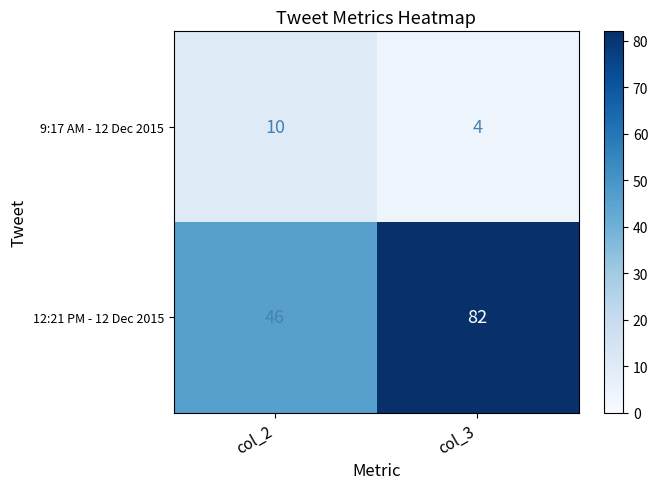

At col_2, list the series in order from largest to smallest.

12:21 PM - 12 Dec 2015, 9:17 AM - 12 Dec 2015